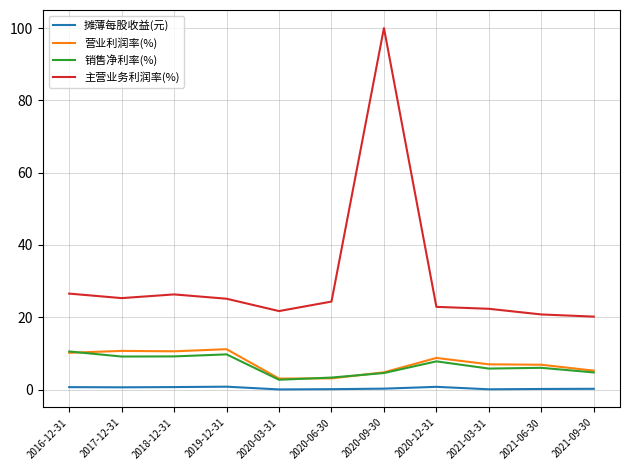

In 摊薄每股收益(元), how many points are higher than both neighbors (excluding endpoints)?

2